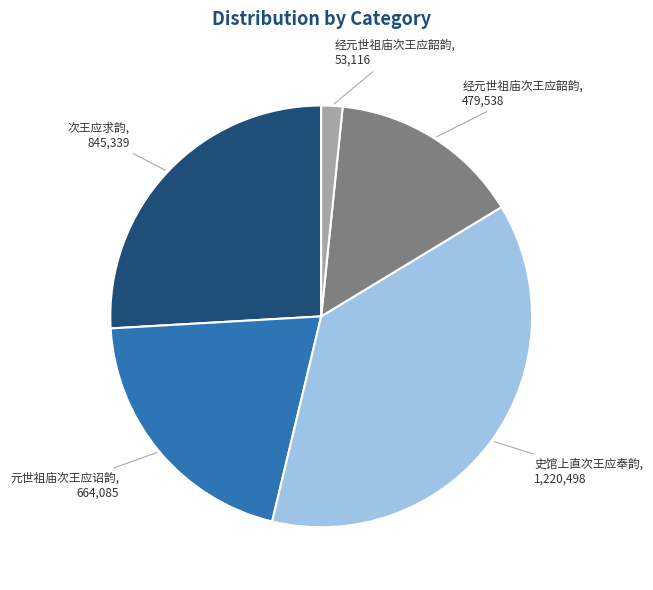

How many segments does this pie chart have?

5